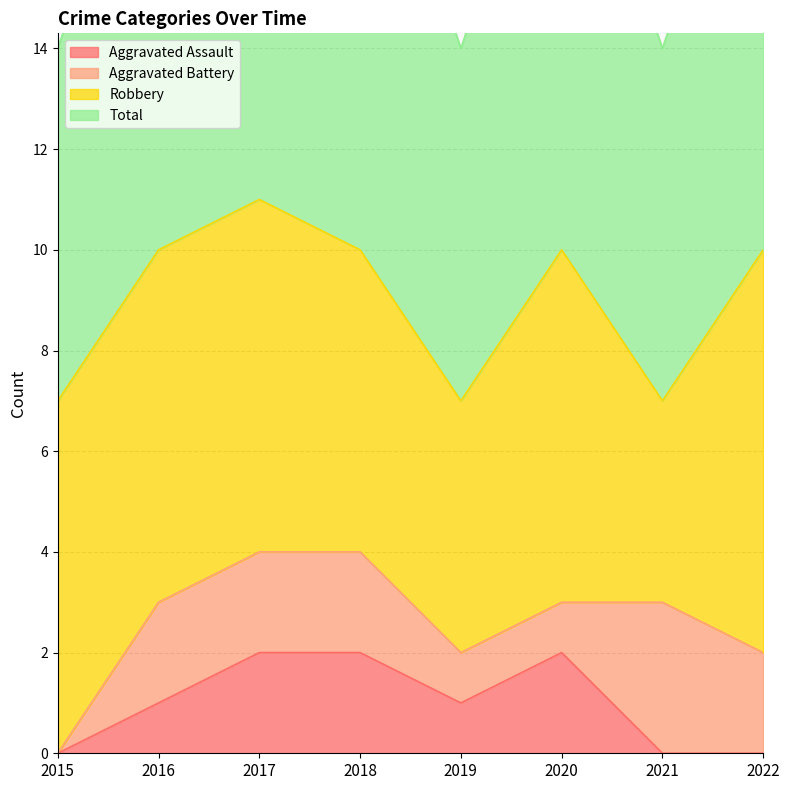

In Total, how many points are higher than both neighbors (excluding endpoints)?

2